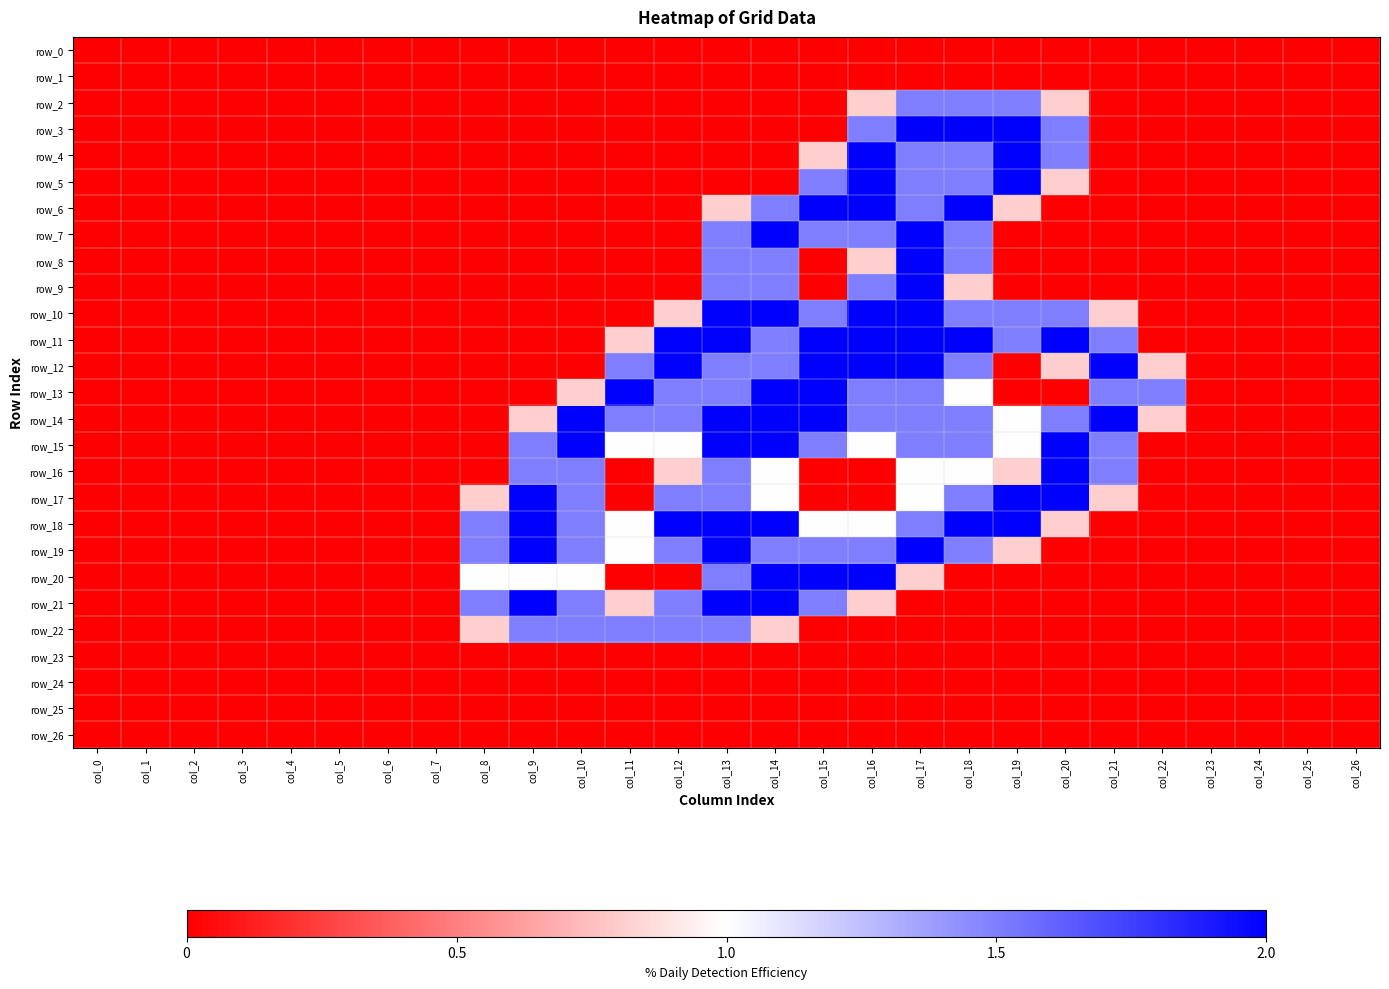

How many positive values does the row_8 series have?

5